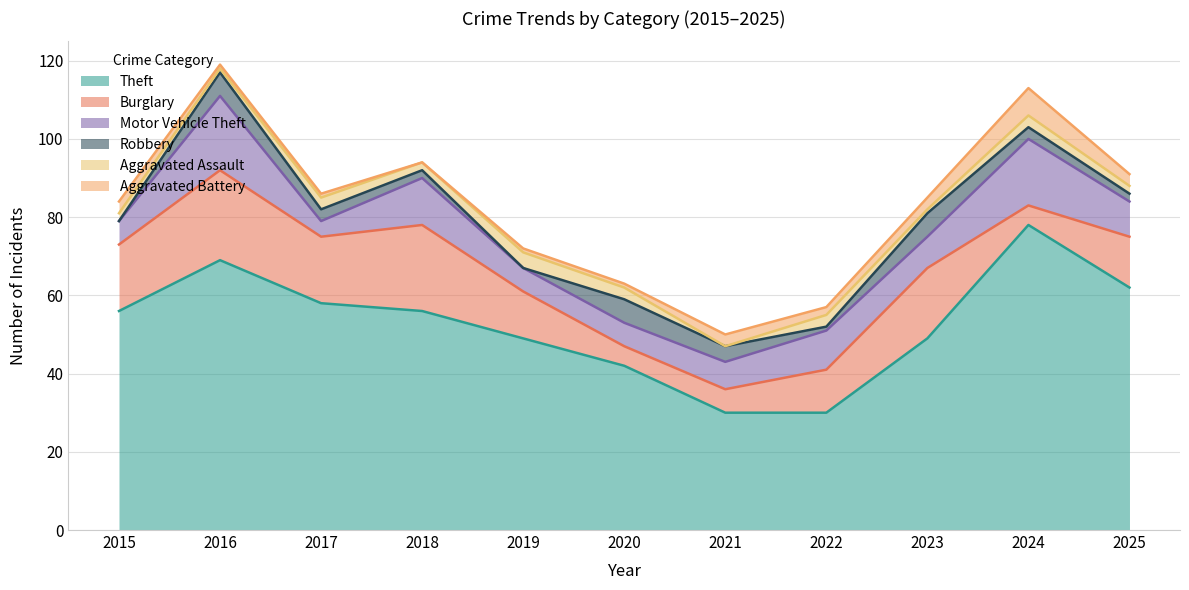

Reading left to right, extract all data points from this chart.

Theft: 56	69	58	56	49	42	30	30	49	78	62
Burglary: 17	23	17	22	12	5	6	11	18	5	13
Motor Vehicle Theft: 6	19	4	12	6	6	7	10	8	17	9
Robbery: 0	6	3	2	0	6	4	1	6	3	2
Aggravated Assault: 2	1	3	2	4	3	0	3	1	3	2
Aggravated Battery: 3	1	1	0	1	1	3	2	3	7	3